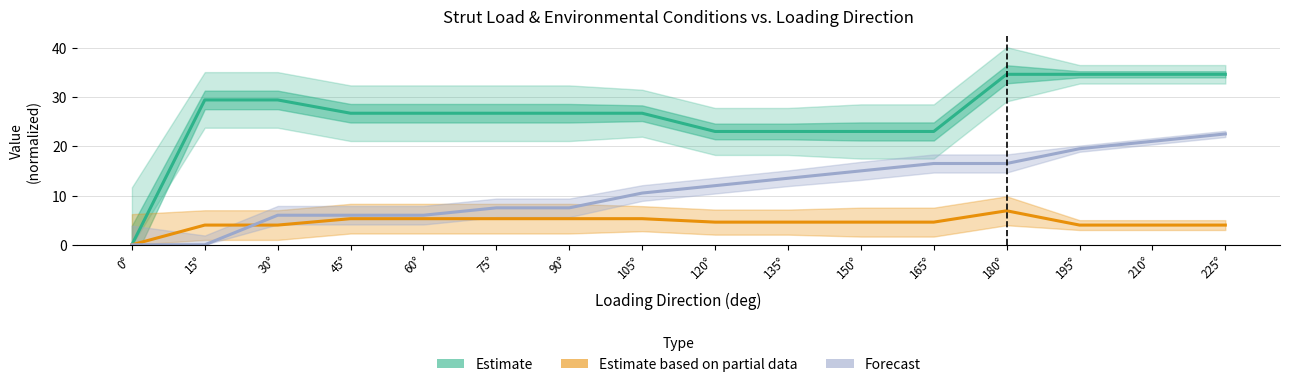

Which label corresponds to the largest value in the chart?

180°